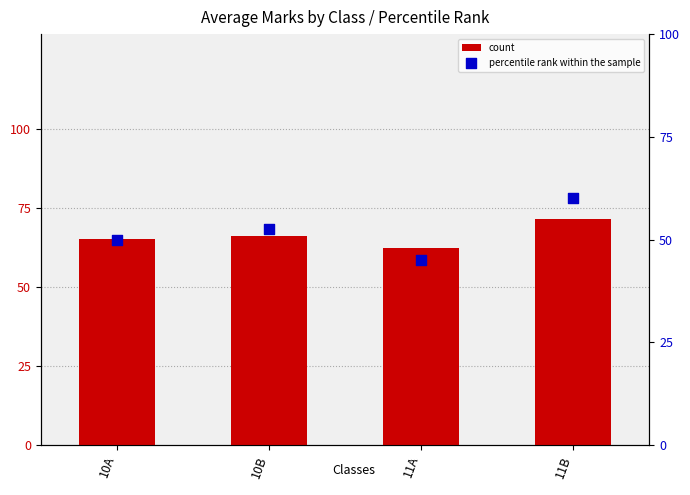

Which series reaches the maximum Y coordinate?

count